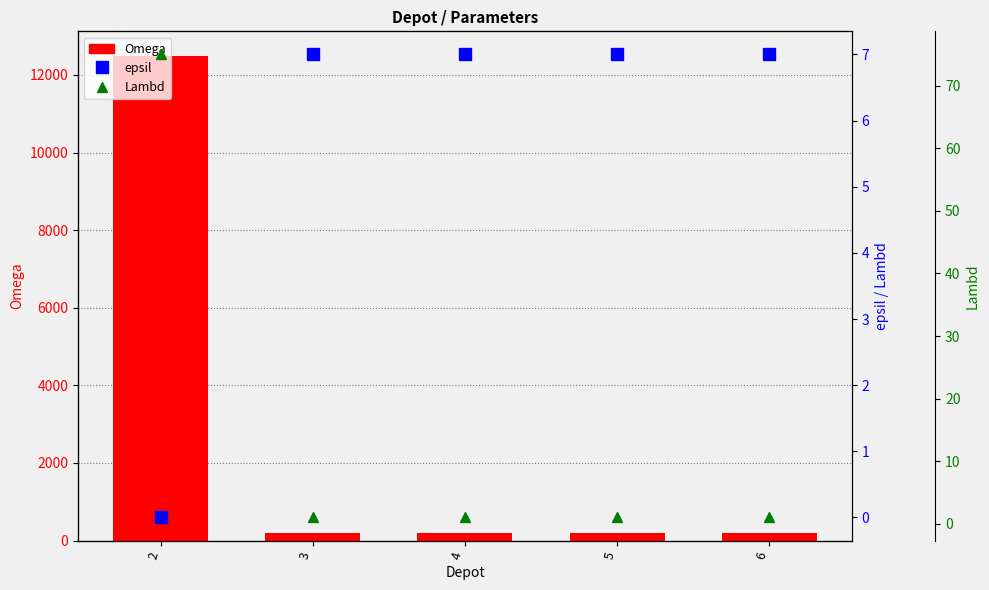

List the labels in order of Omega value, smallest first.

3, 4, 5, 6, 2